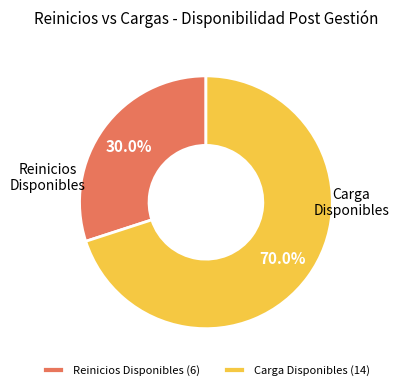

Is there any slice that represents more than half of the pie?

Yes